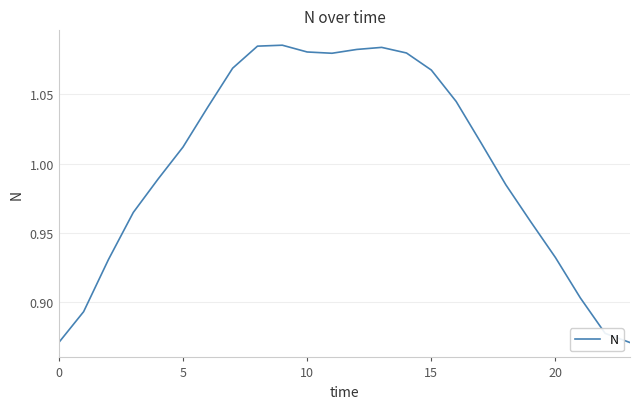

What is the difference between the maximum and second lowest values?

0.2